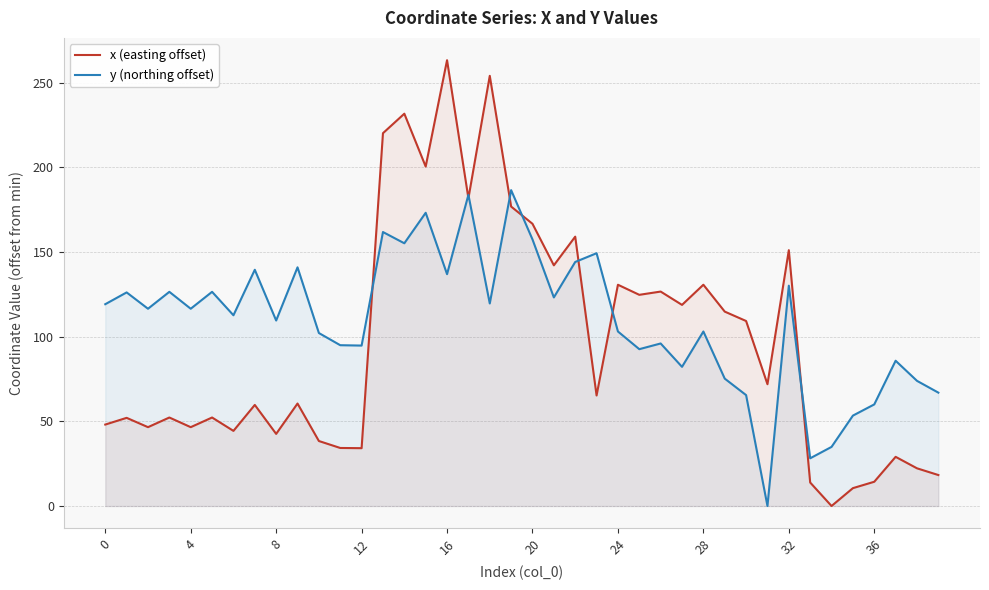

Where do x (easting offset) and y (northing offset) first cross each other?

12 and 13